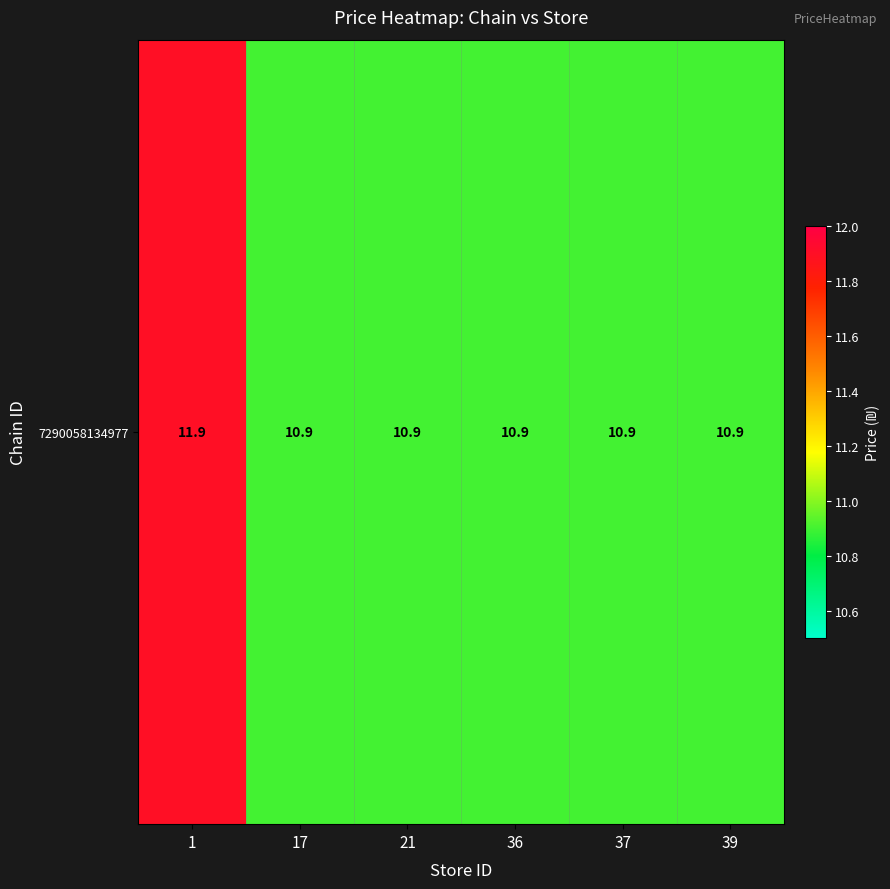

Which has a higher value, 21 or 36?

21